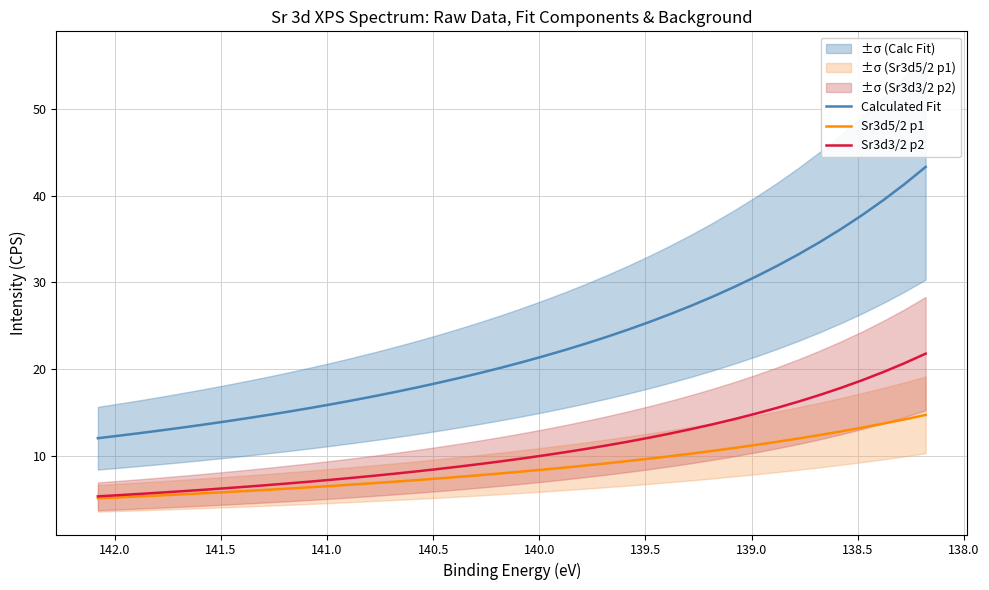

What is the minimum value for Calculated Fit?

12.0